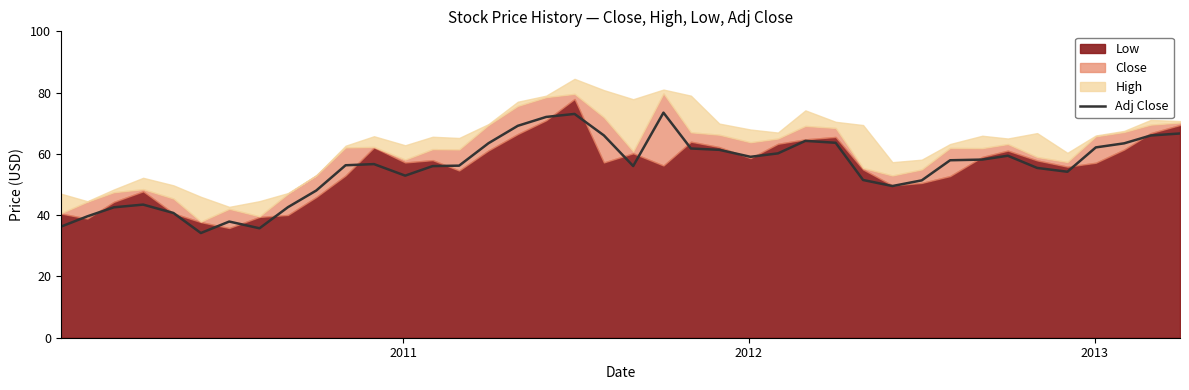

What is the minimum value for Adj Close?

34.2